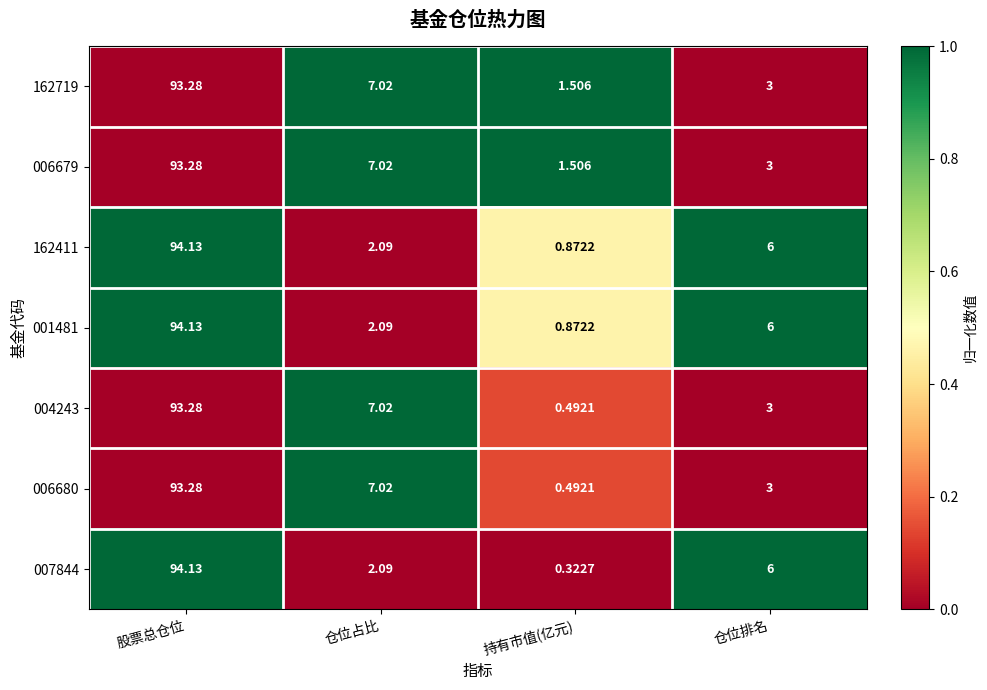

What is the total value across all series at 仓位排名?

30.0